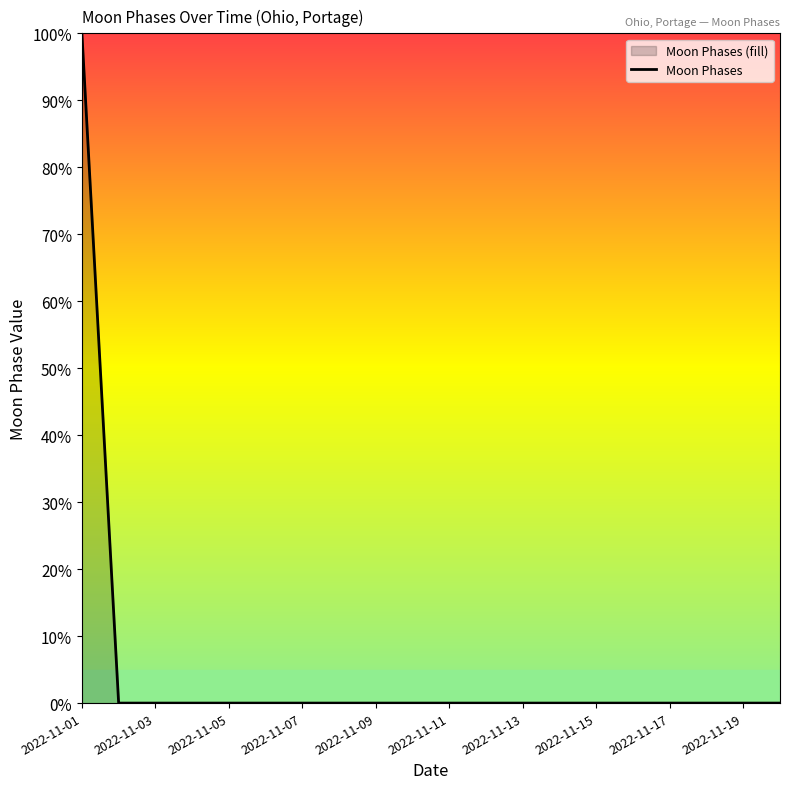

Is it true that the value at 2022-11-07 is 0?

True